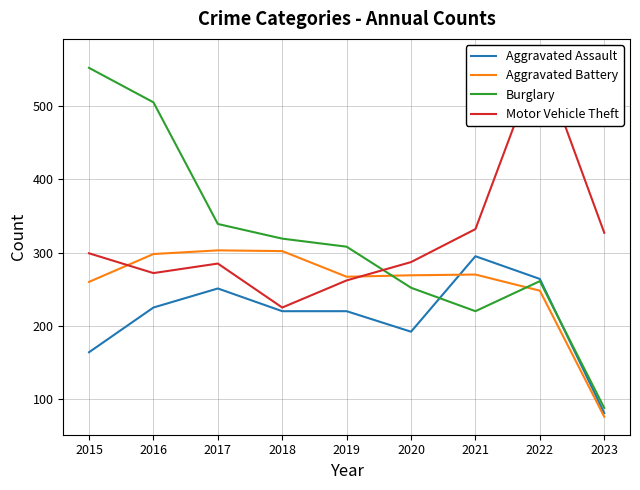

Reading left to right, transcribe all the data shown in this chart.

Aggravated Assault: 2015=164	2016=225	2017=251	2018=220	2019=220	2020=192	2021=295	2022=264	2023=81
Aggravated Battery: 2015=260	2016=298	2017=303	2018=302	2019=267	2020=269	2021=270	2022=248	2023=76
Burglary: 2015=552	2016=505	2017=339	2018=319	2019=308	2020=252	2021=220	2022=261	2023=88
Motor Vehicle Theft: 2015=299	2016=272	2017=285	2018=225	2019=262	2020=287	2021=332	2022=567	2023=327